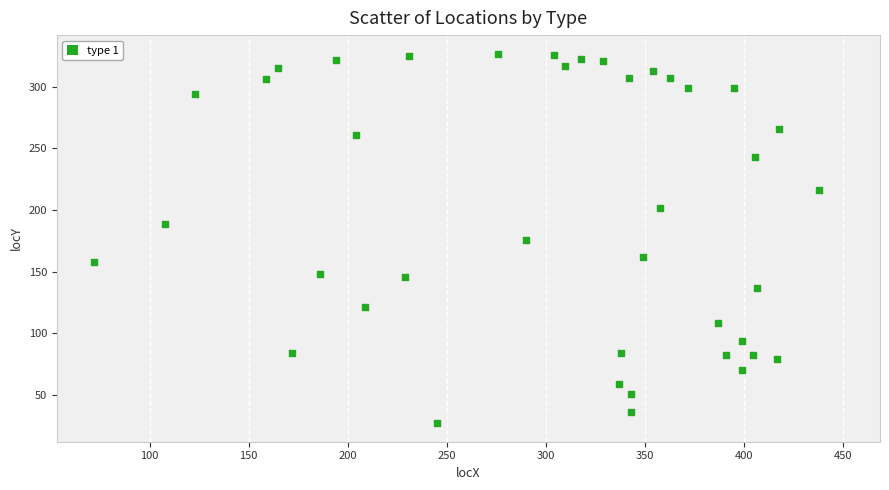

What is the range of Y values (max minus min)?

300